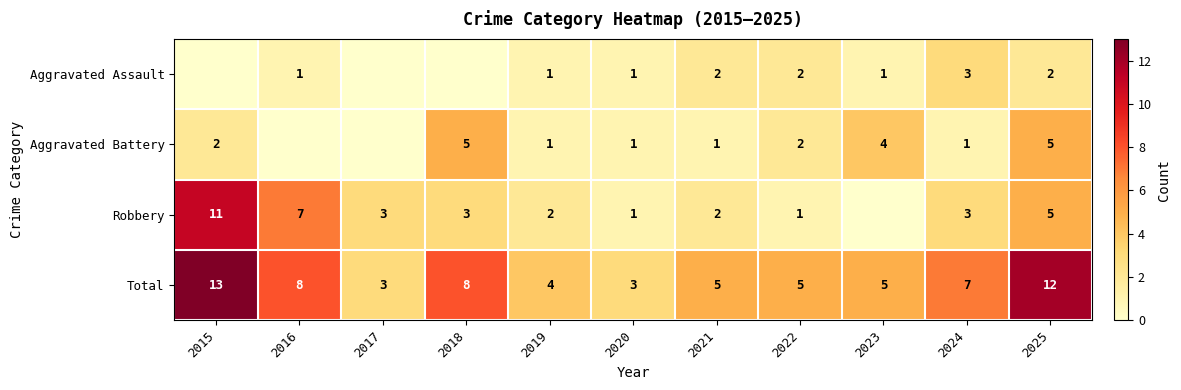

What is the approximate value of Aggravated Battery at 2020?

1